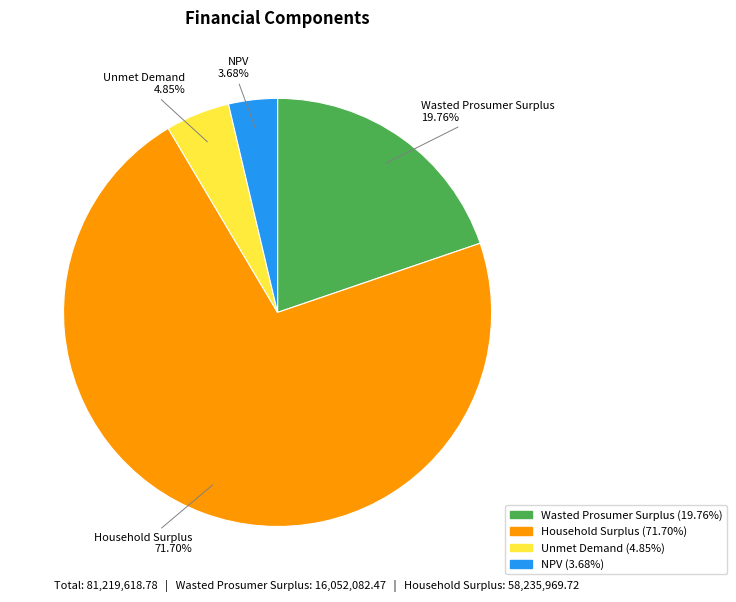

Combined, what portion of the pie is Wasted Prosumer Surplus and NPV?

23.4%